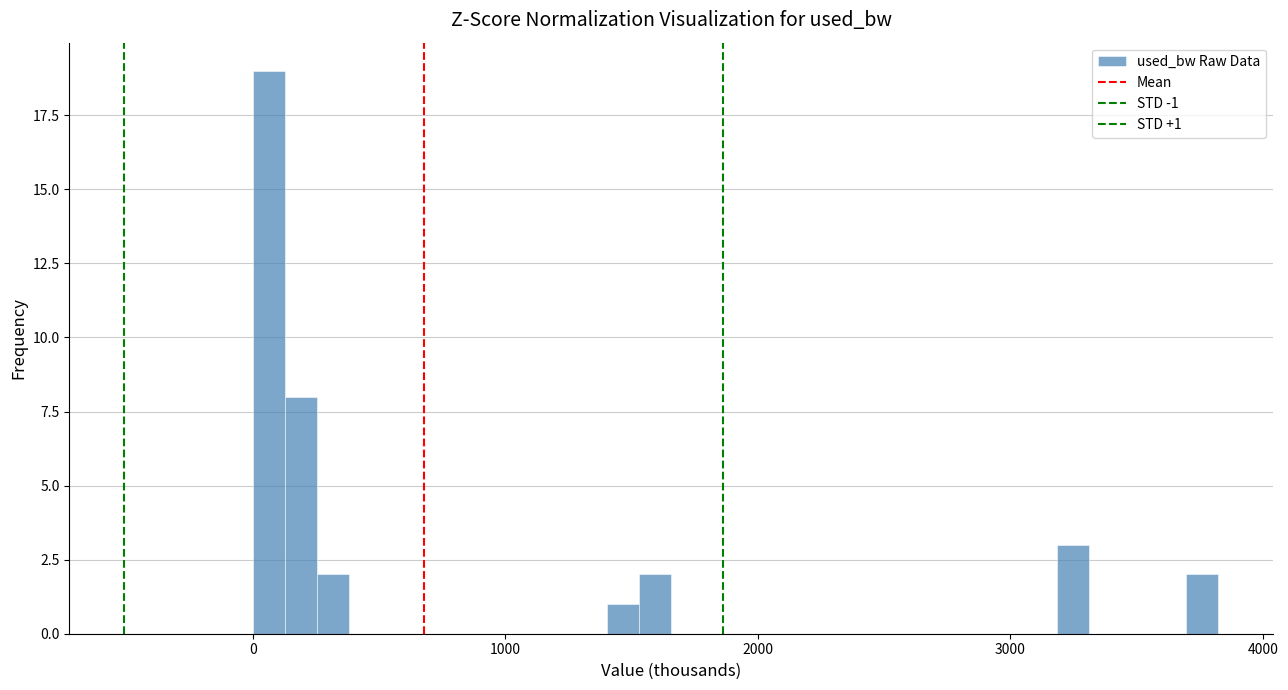

Around what value on the x-axis is the tallest bar? Give the approximate position of its centre, as read against the axis.

100